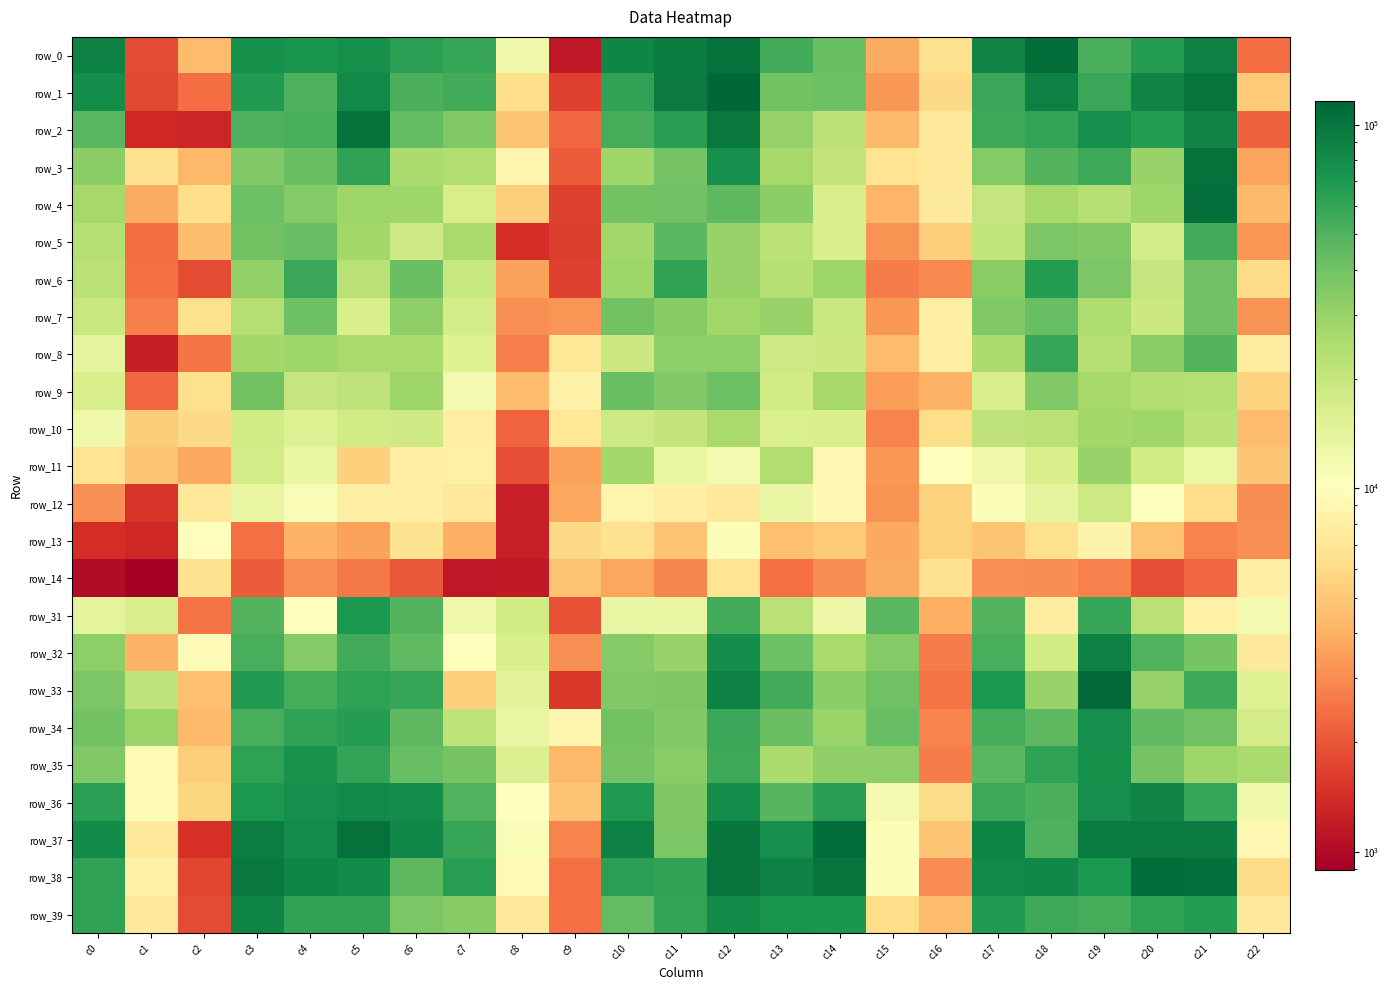

Between c22 and c9, which is larger?

c22